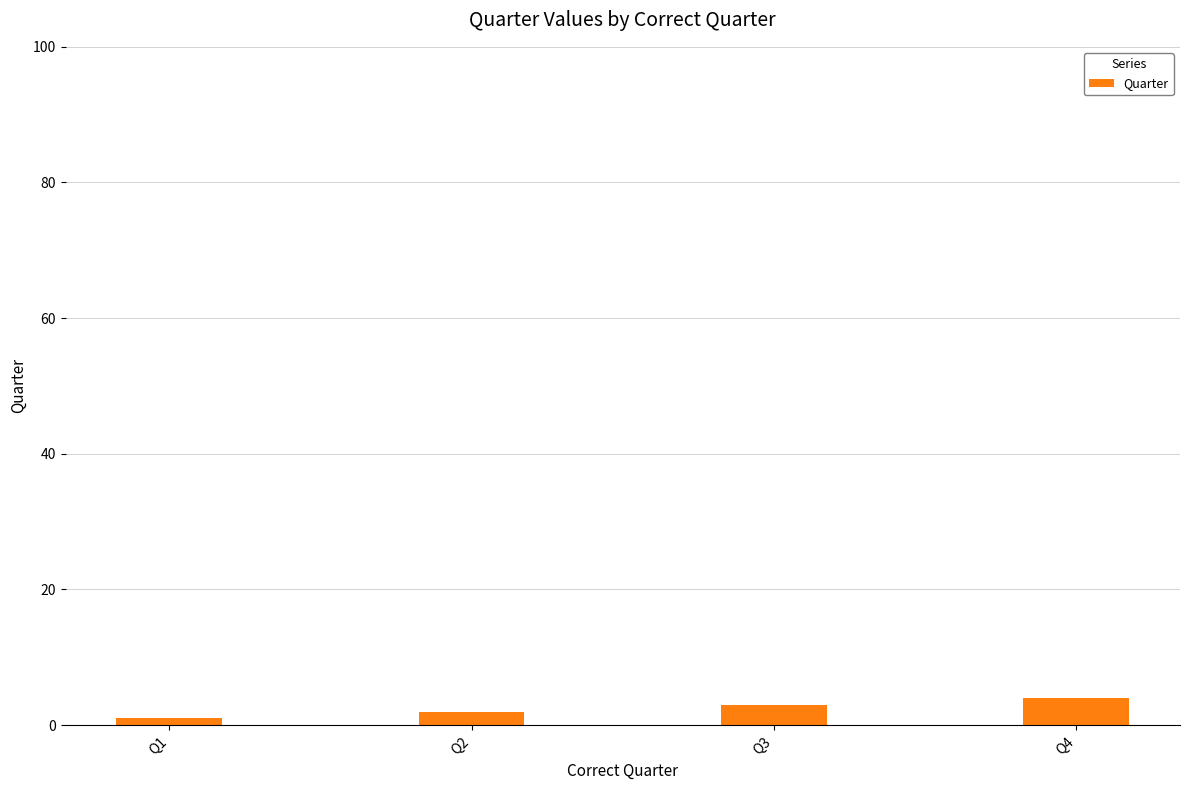

What is the difference between the maximum and second lowest values?

2